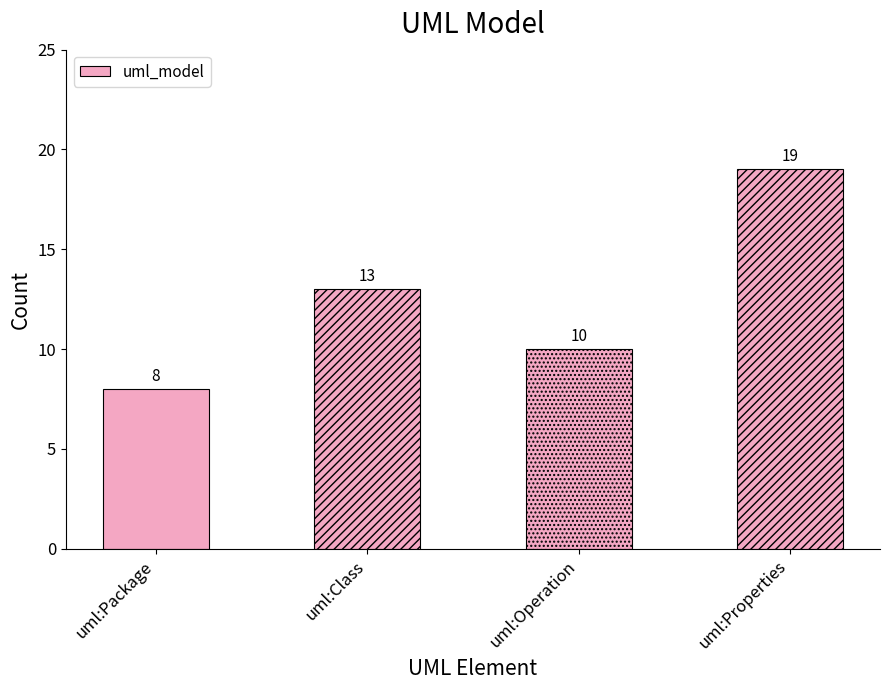

True or false: the data shows 19 at uml:Properties.

True